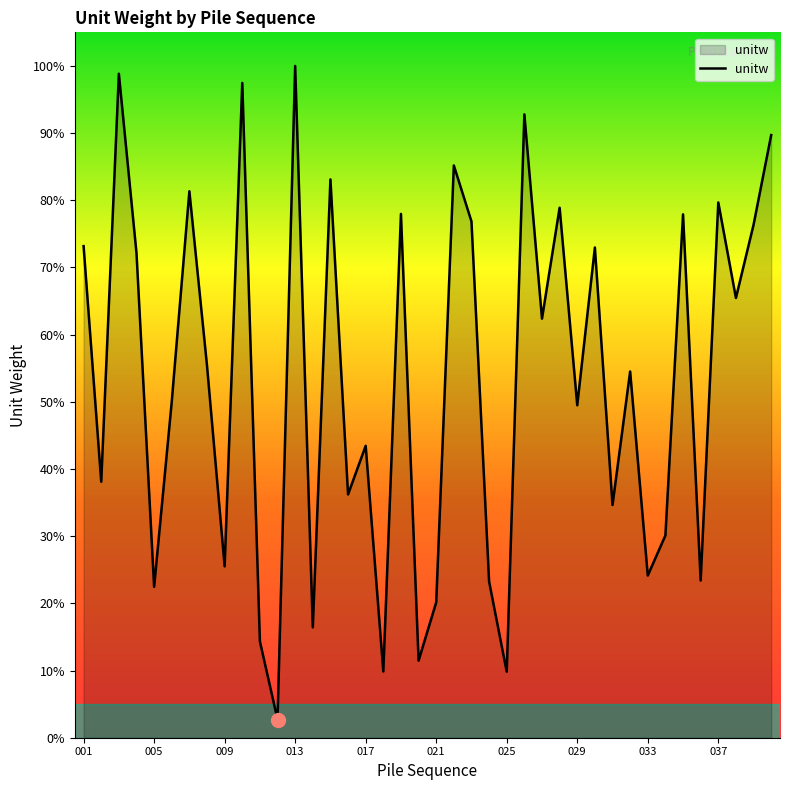

What is the maximum value shown in the chart?

100.0